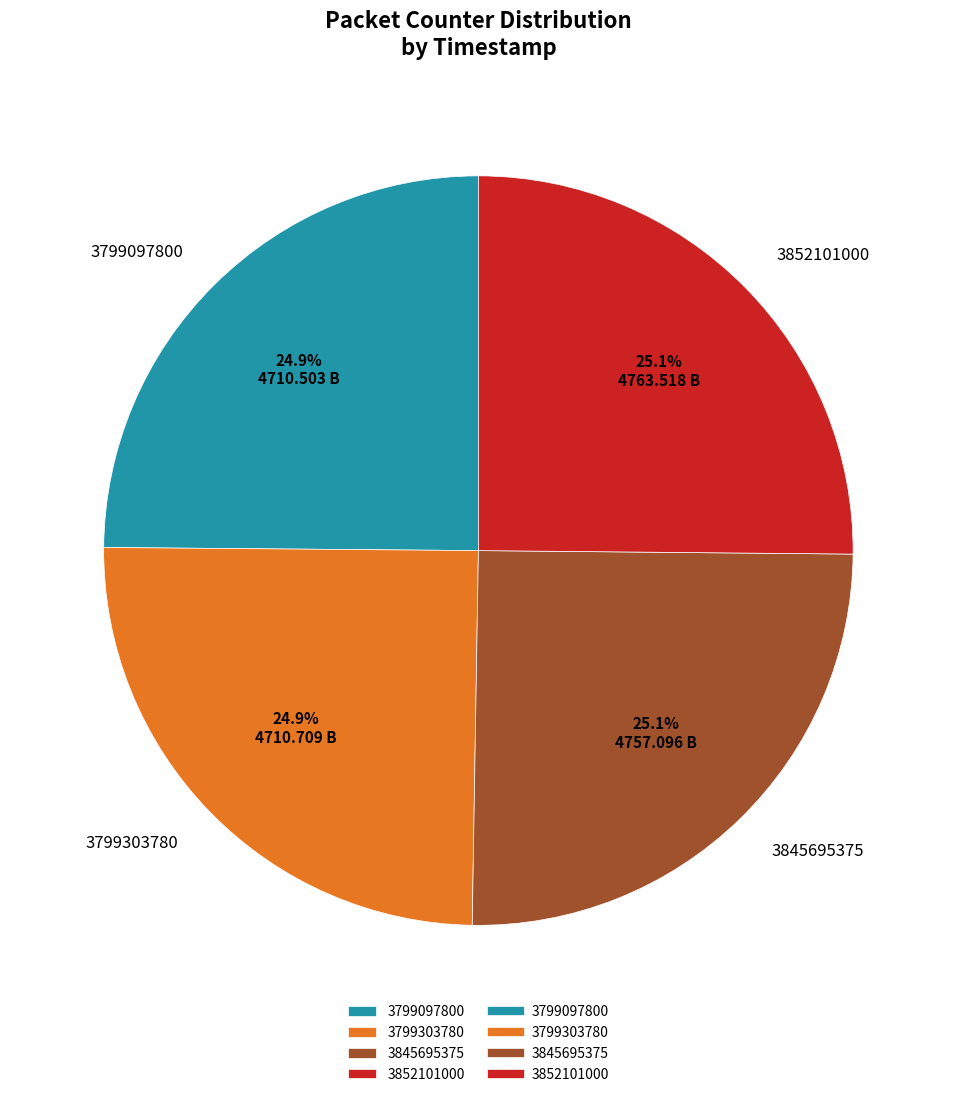

How many segments does this pie chart have?

4